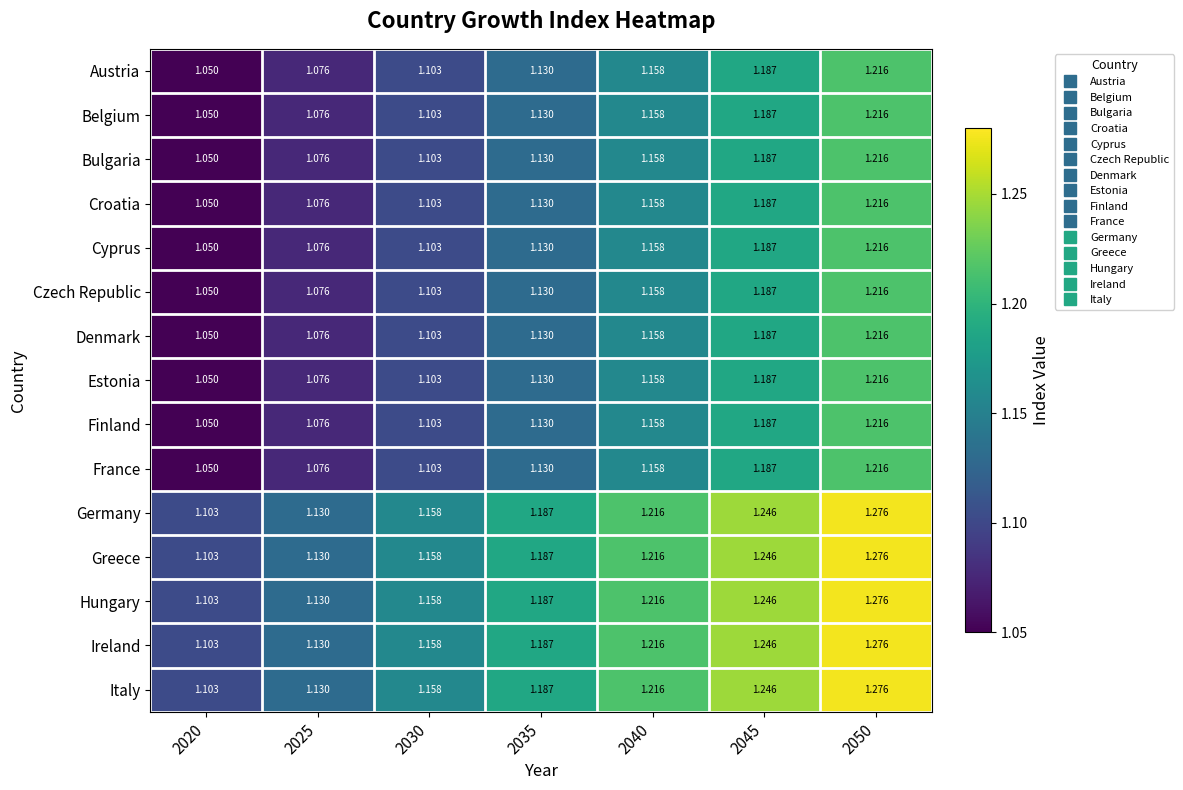

Is the value of Austria at 2050 greater than the value of Cyprus at 2025?

Yes